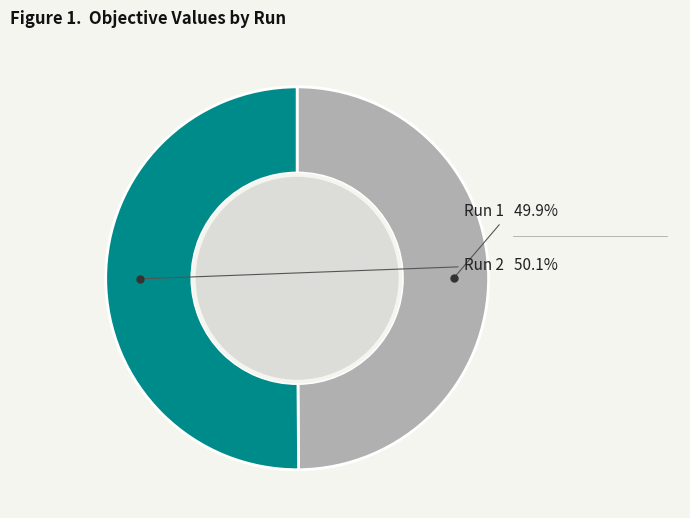

Is there a majority slice in this chart?

Yes